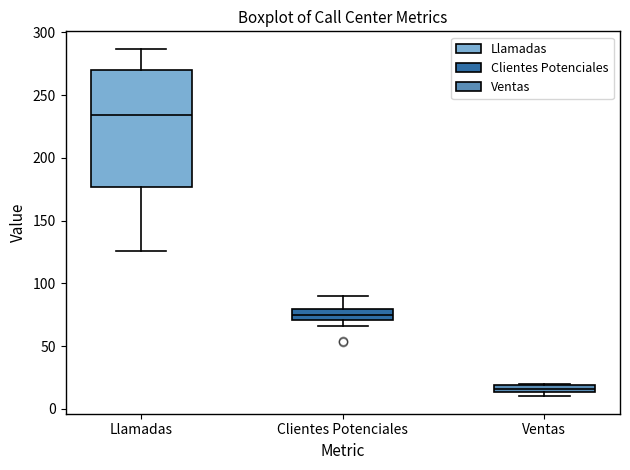

Where is the lower edge of the box for Ventas on the y-axis? The values are not printed on the chart, so give them approximately, as read against the axis.

15